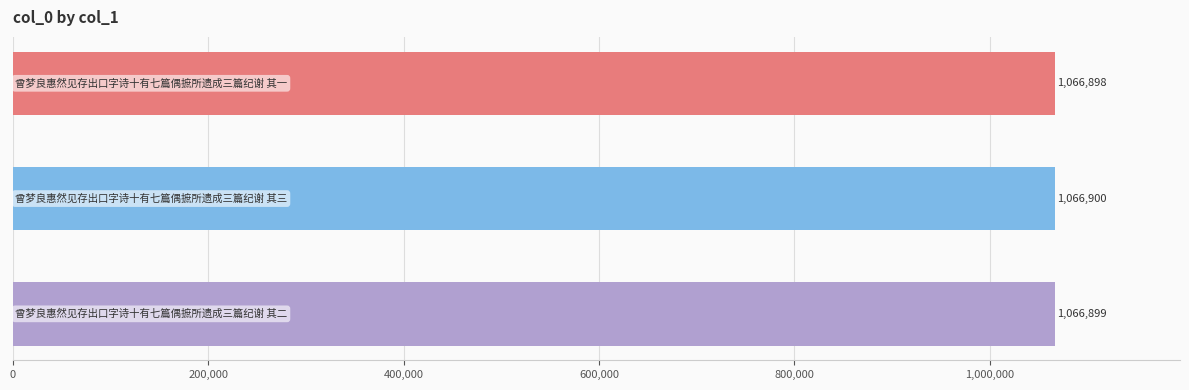

What is the average value?

1066899